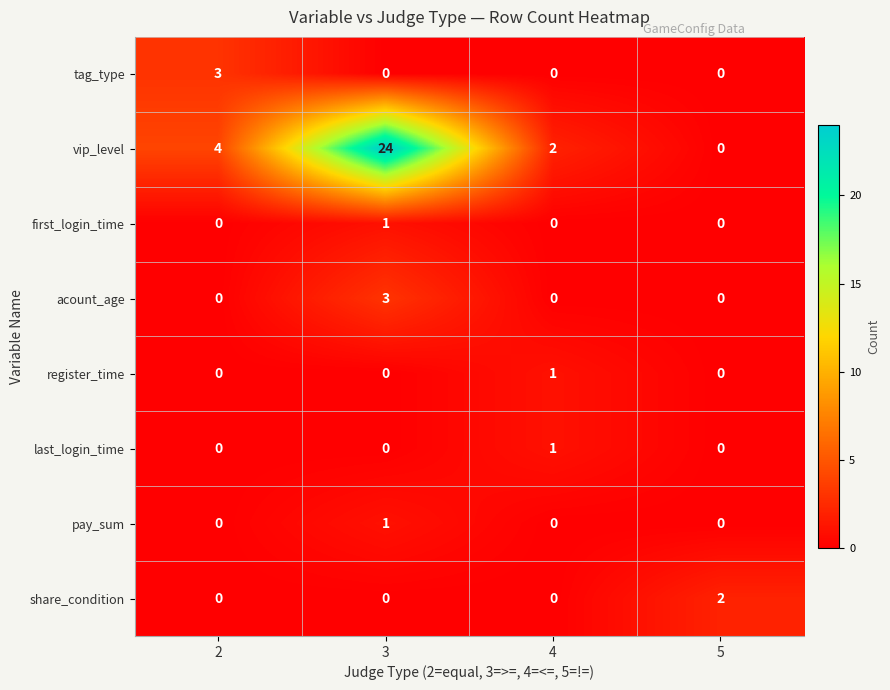

What is the maximum value for vip_level?

24